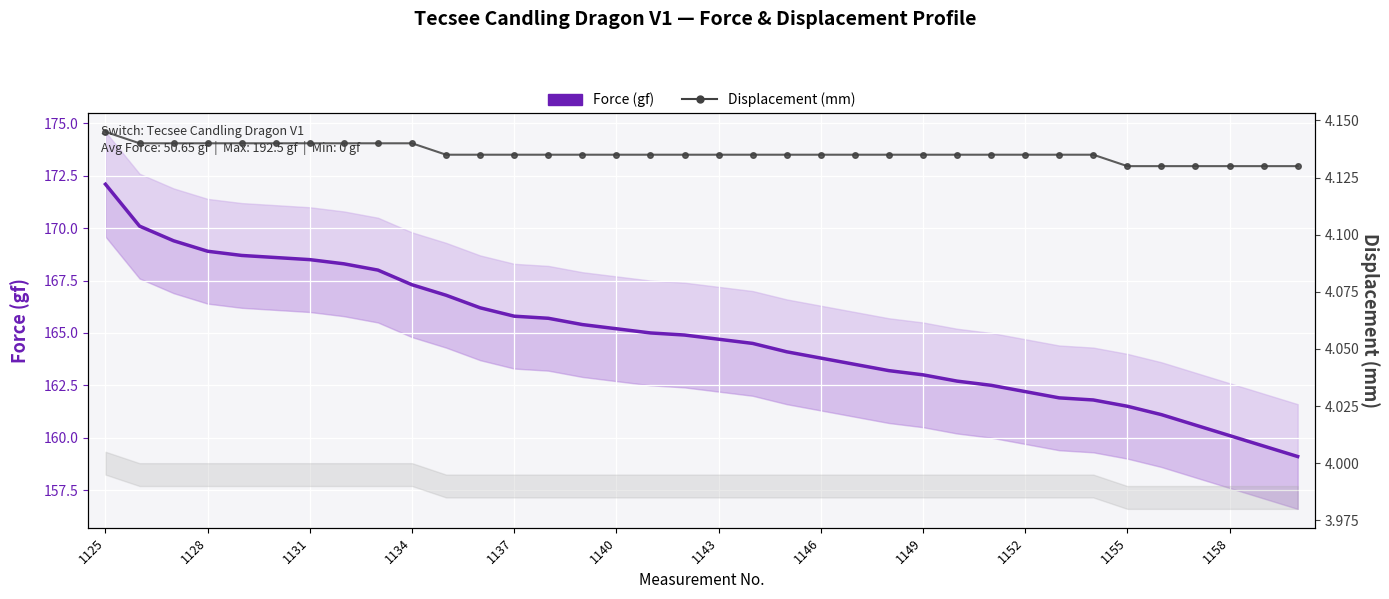

What is the spread (max minus min) of values at 1155?

157.4